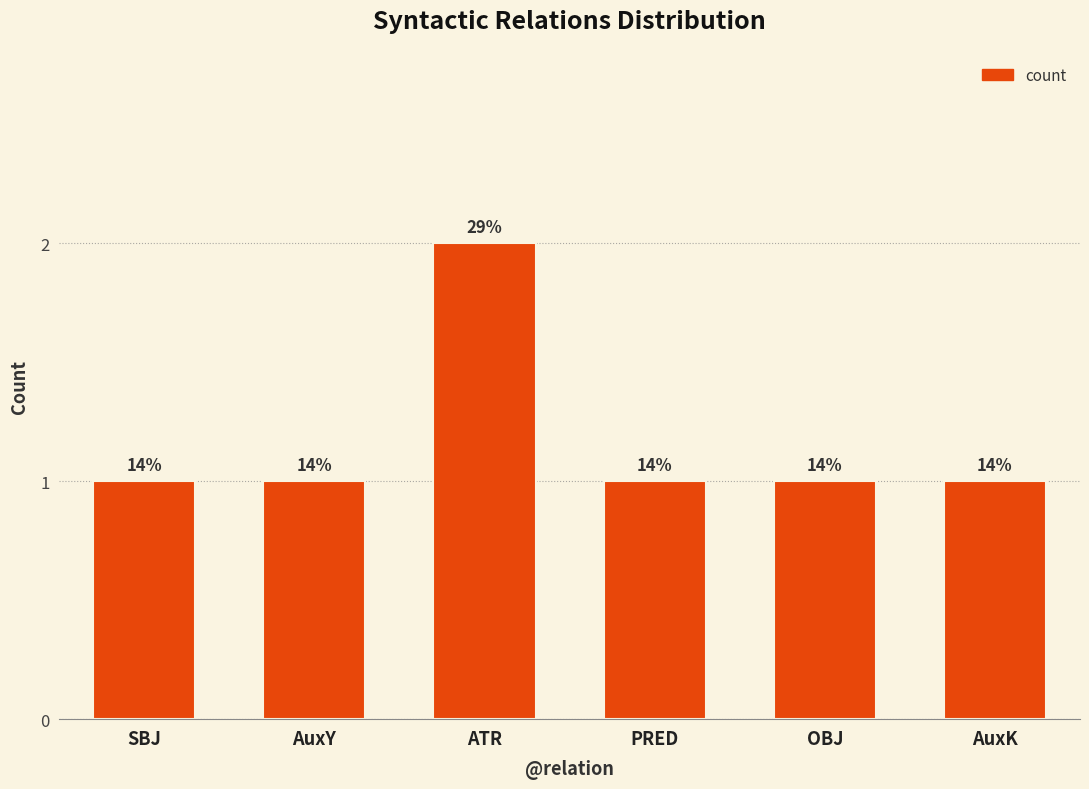

Reading left to right, list all the values displayed in this chart.

SBJ=1	AuxY=1	ATR=2	PRED=1	OBJ=1	AuxK=1